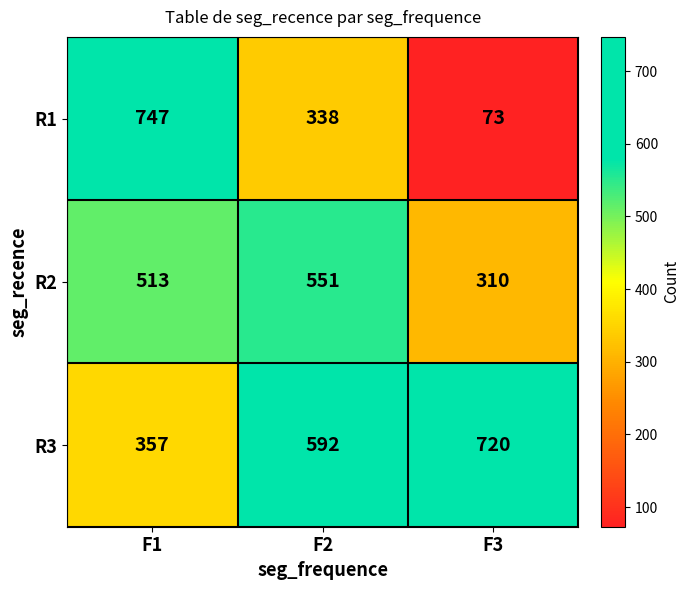

At how many categories does at least one series exceed 319?

3